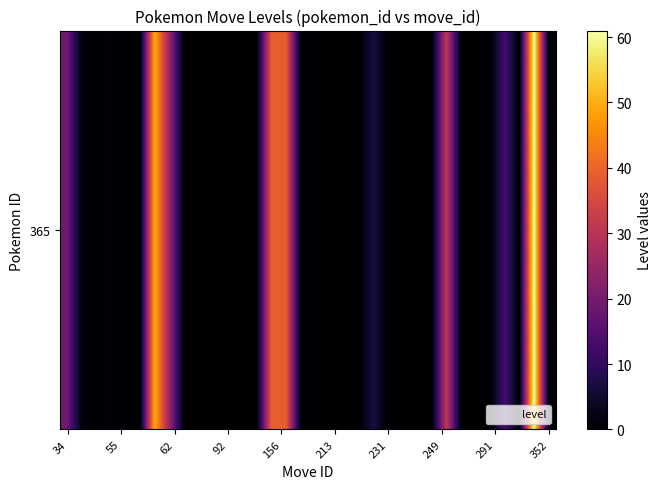

Reading right to left, transcribe all the data shown in this chart.

0	61	0	13	0	0	0	31	0	0	0	0	7	0	0	0	0	1	39	39	0	0	0	0	0	0	25	50	0	0	1	0	1	19